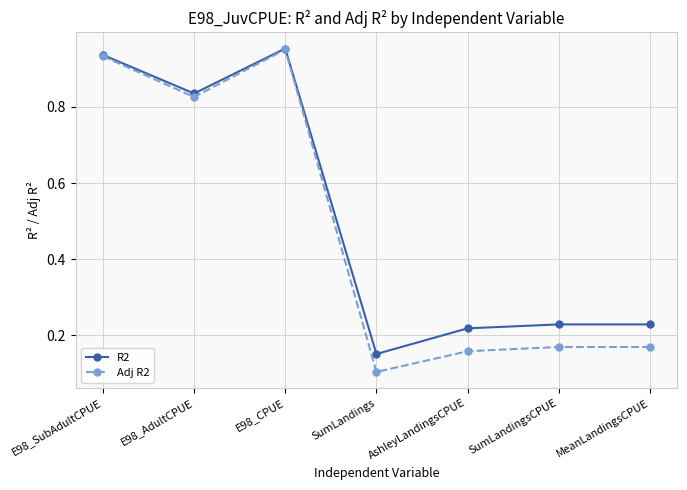

What are all the series names shown in the legend?

R2, Adj R2